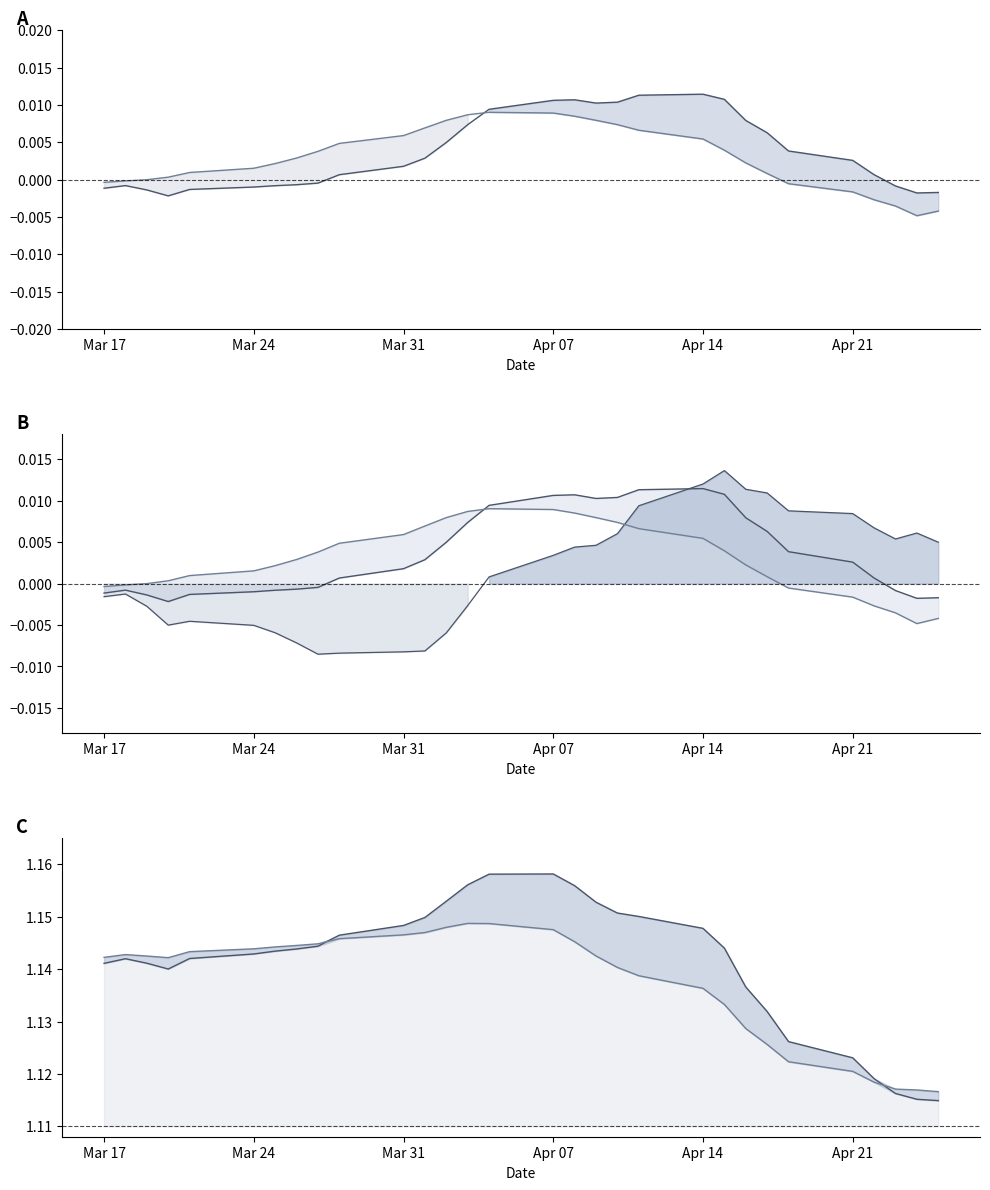

True or false: dea has more than 0 points higher than both neighbors.

True